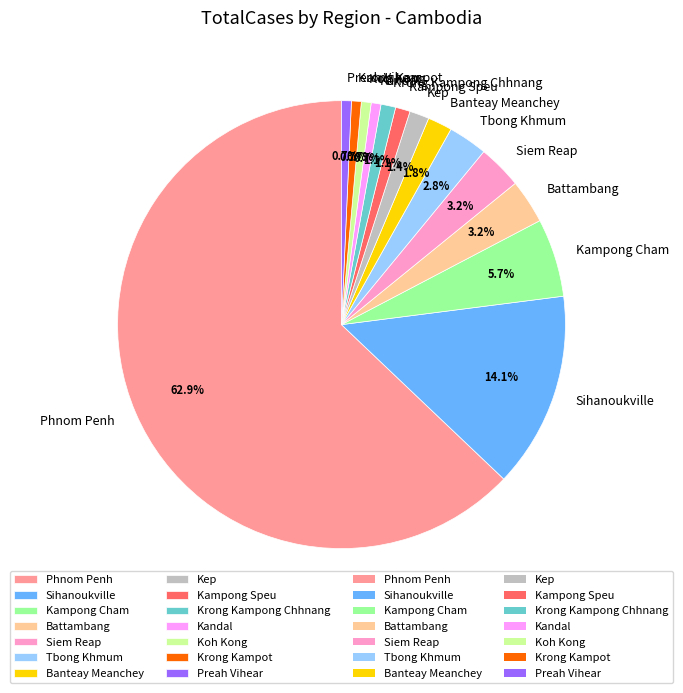

To the nearest percent, what percentage of the pie is Tbong Khmum?

3%